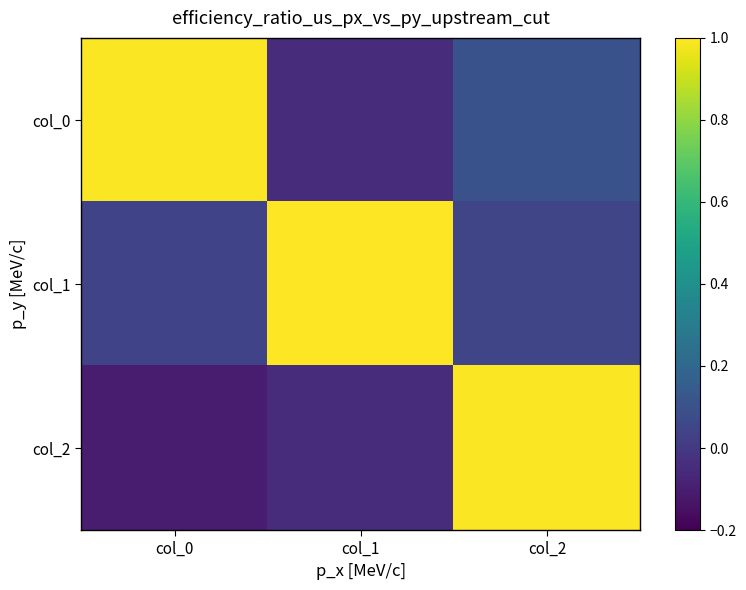

Reading right to left, what are all the values shown in this chart?

col_0: col_2=0.1	col_1=-0.0	col_0=1.0
col_1: col_2=0.1	col_1=1.0	col_0=0.0
col_2: col_2=1.0	col_1=-0.0	col_0=-0.1